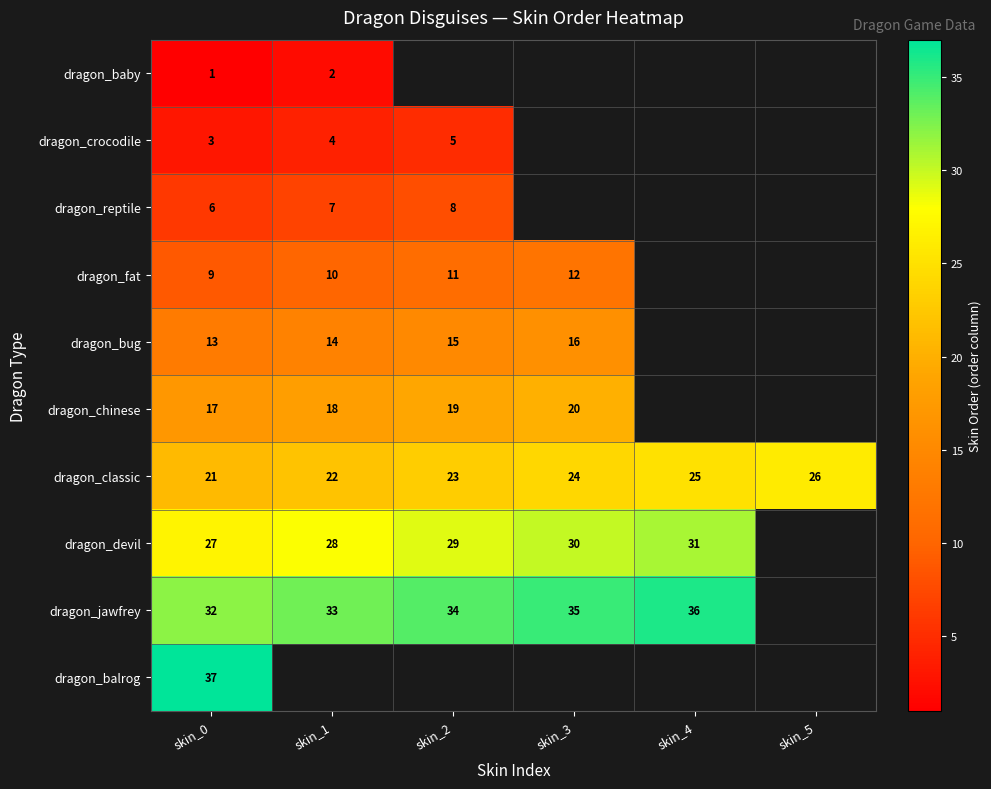

Rank the categories by dragon_classic value from highest to lowest.

skin_5, skin_4, skin_3, skin_2, skin_1, skin_0